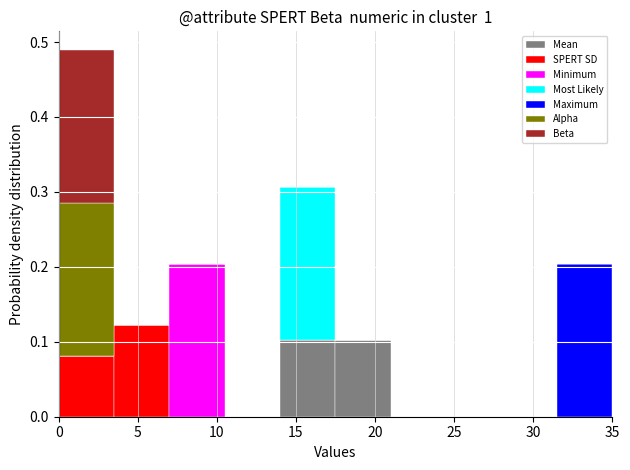

Reading left to right, transcribe this chart: for each stacked bar, give the range it covers on the x-axis and its total height. The values are not printed on the chart, so give them approximately, as read against the axis.

0.0 to 3.5: 0.49
3.5 to 7.0: 0.12
7.0 to 10.5: 0.20
10.5 to 14.0: 0
14.0 to 17.5: 0.31
17.5 to 21.0: 0.10
21.0 to 24.5: 0
24.5 to 28.0: 0
28.0 to 31.5: 0
31.5 to 35.0: 0.20